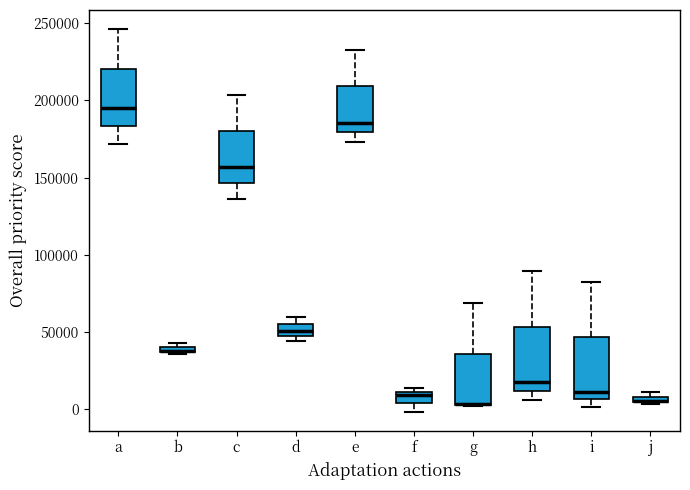

Where is the lower edge of the box for h on the y-axis? The values are not printed on the chart, so give them approximately, as read against the axis.

10000